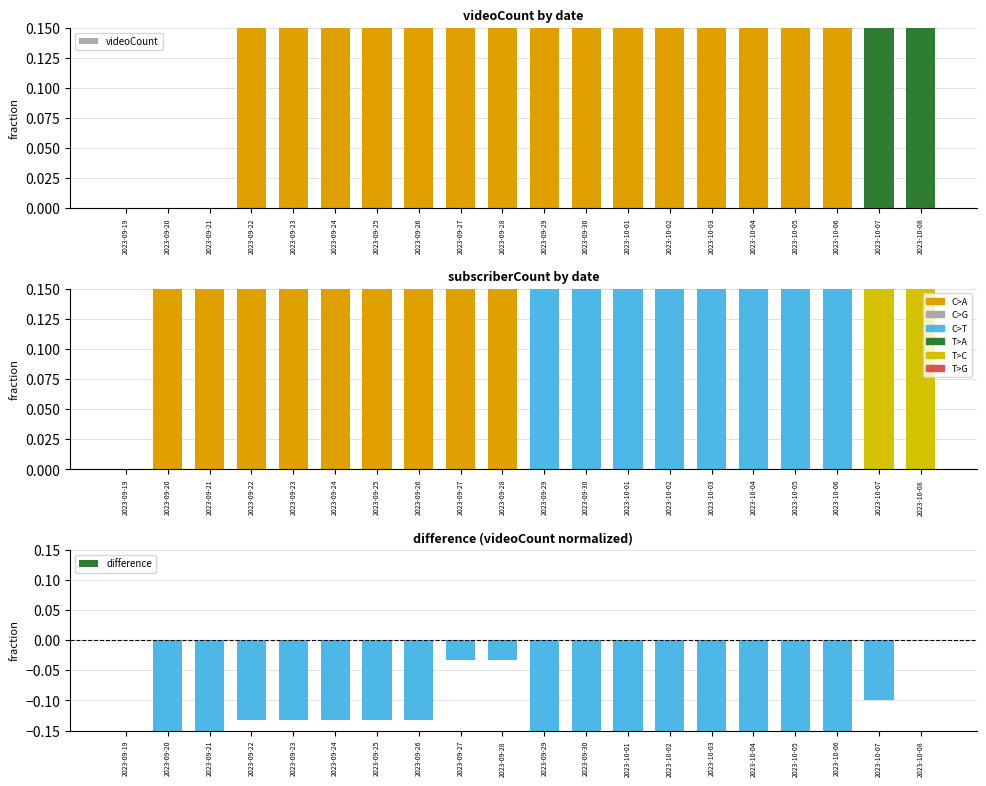

List the labels in order of videoCount value, smallest first.

2023-09-19, 2023-09-20, 2023-09-21, 2023-09-22, 2023-09-23, 2023-09-24, 2023-09-25, 2023-09-26, 2023-09-27, 2023-09-28, 2023-09-29, 2023-09-30, 2023-10-01, 2023-10-02, 2023-10-03, 2023-10-04, 2023-10-05, 2023-10-06, 2023-10-07, 2023-10-08